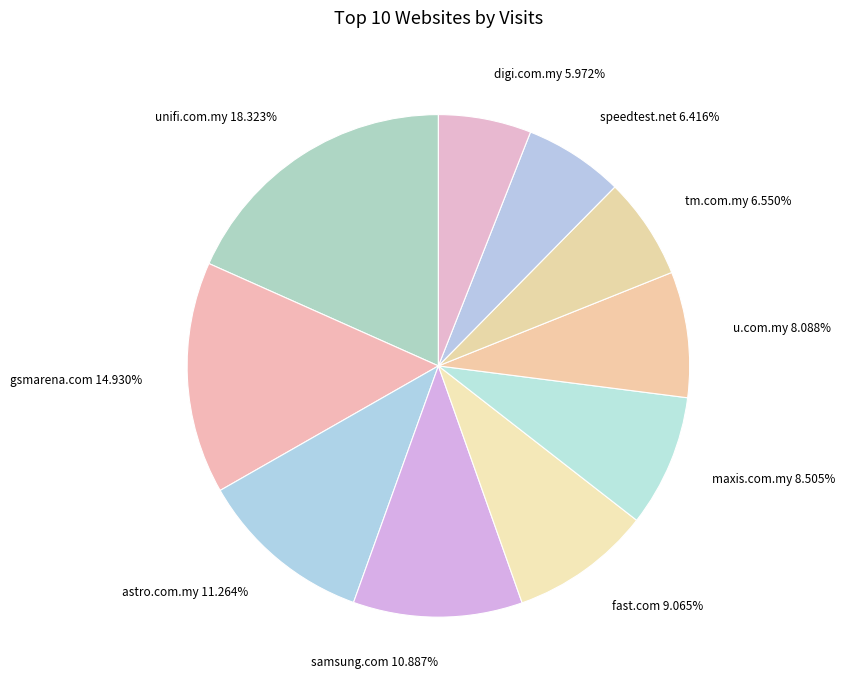

Does unifi.com.my 18.323% represent more than half of the total?

No